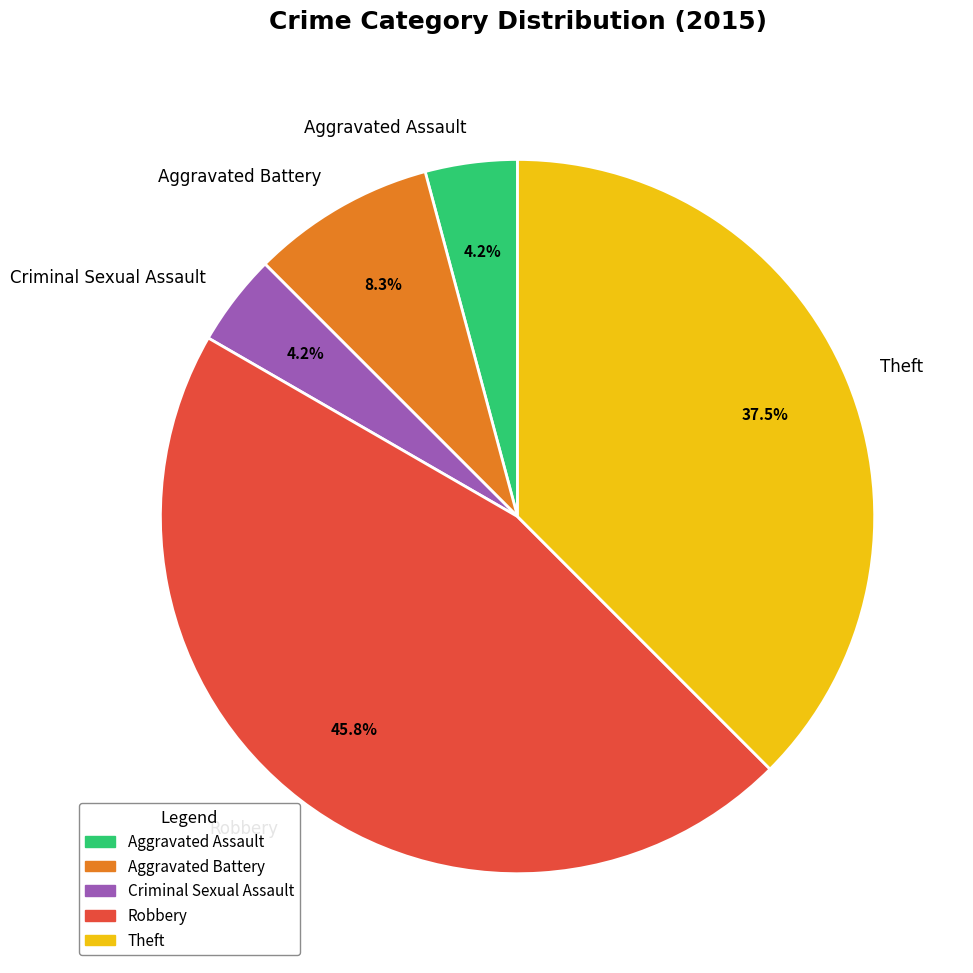

Which category has the biggest portion of the pie?

Robbery